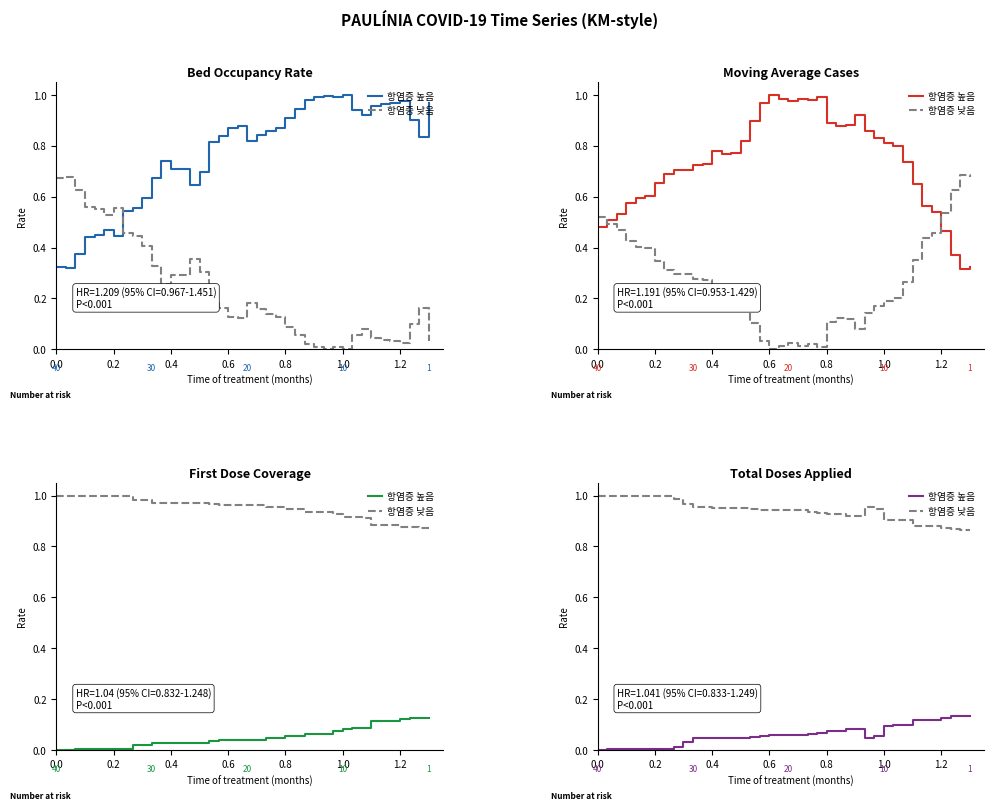

How many data points in 항염증 높음 are above 0?

39